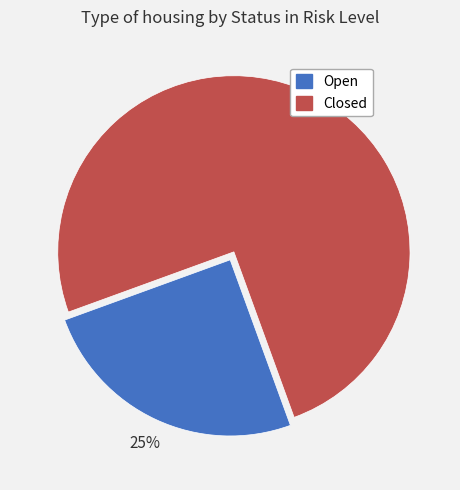

How many segments does this pie chart have?

2